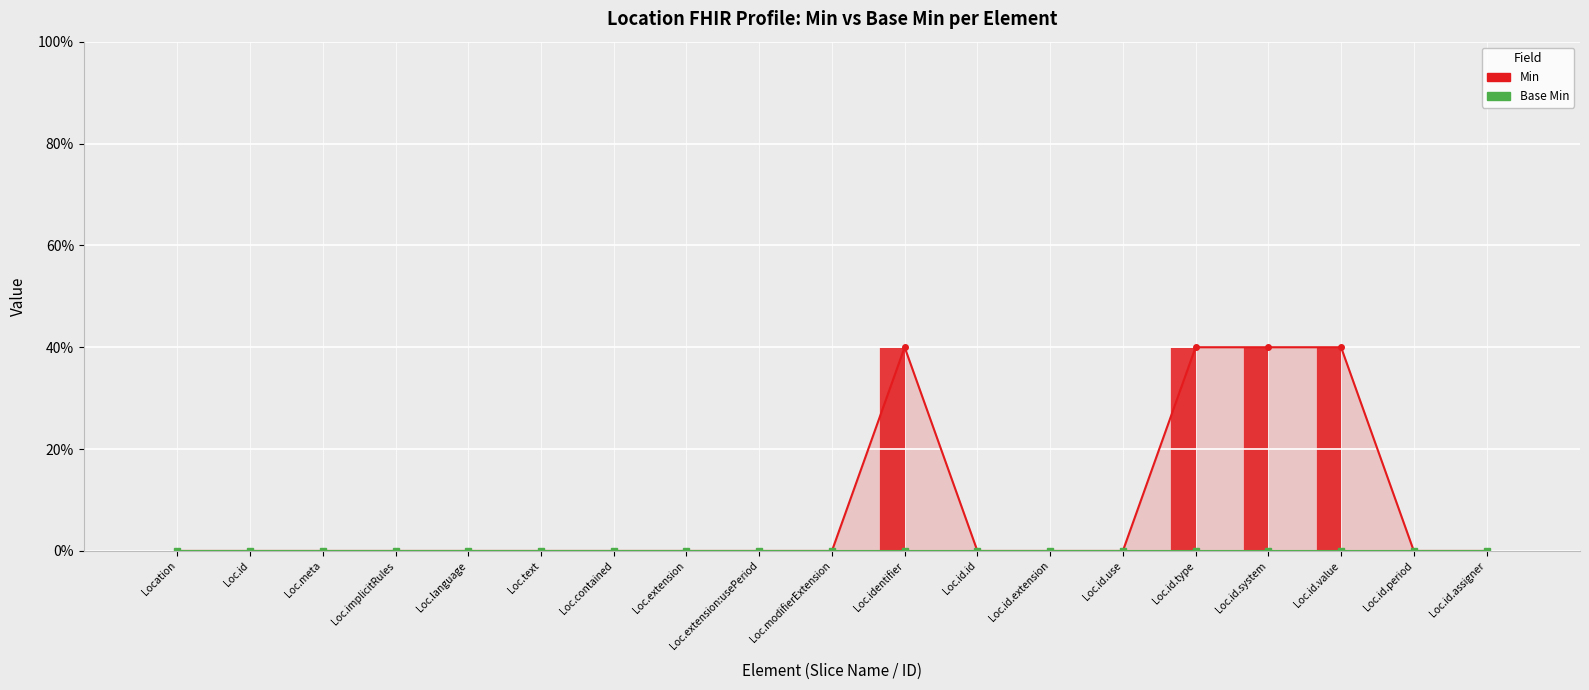

What position from the right is Loc.implicitRules?

16